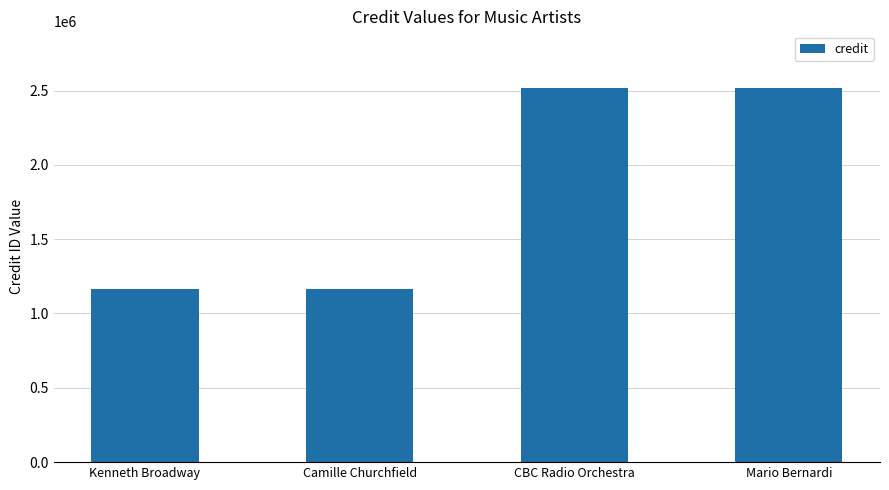

What is the label of the 2nd bar from the right?

CBC Radio Orchestra